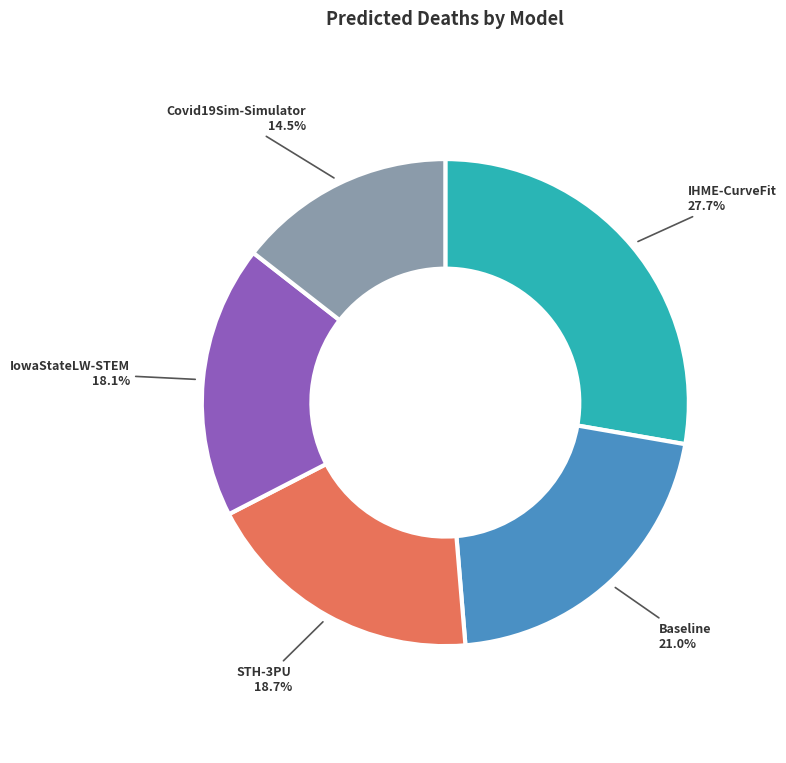

Does any single category account for the majority?

No